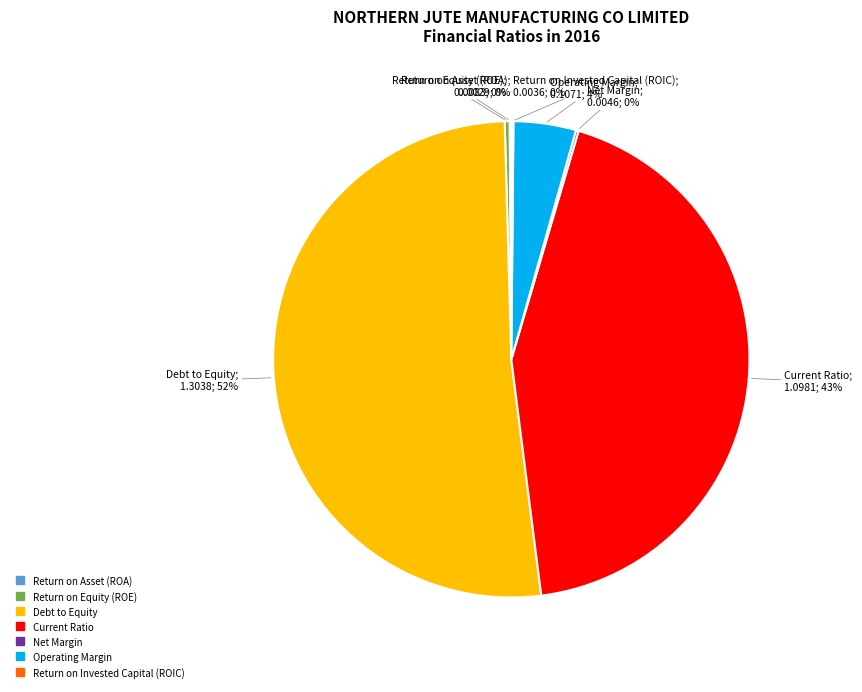

What is the majority slice?

Debt to Equity